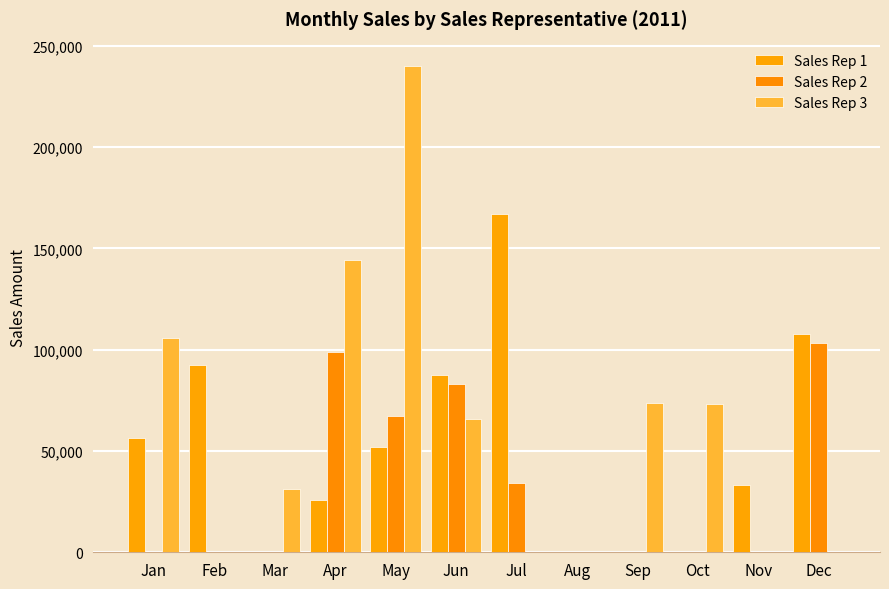

Which series has the widest spread of values?

Sales Rep 3